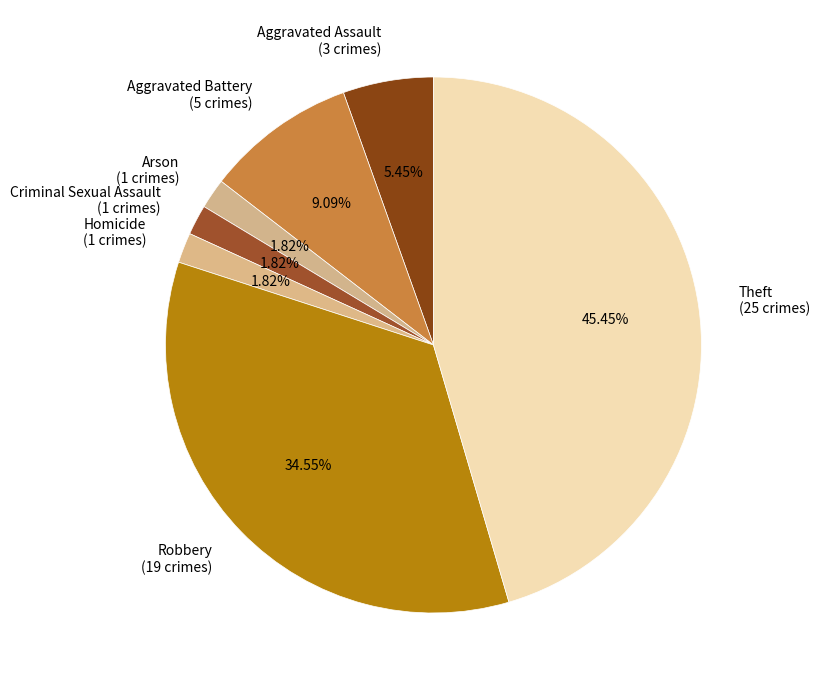

Which has a higher value, Theft (25 crimes) or Aggravated Battery (5 crimes)?

Theft (25 crimes)